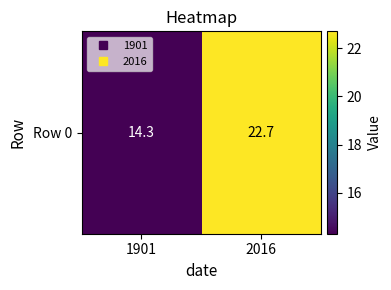

Reading left to right, list all the values displayed in this chart.

14.3	22.7